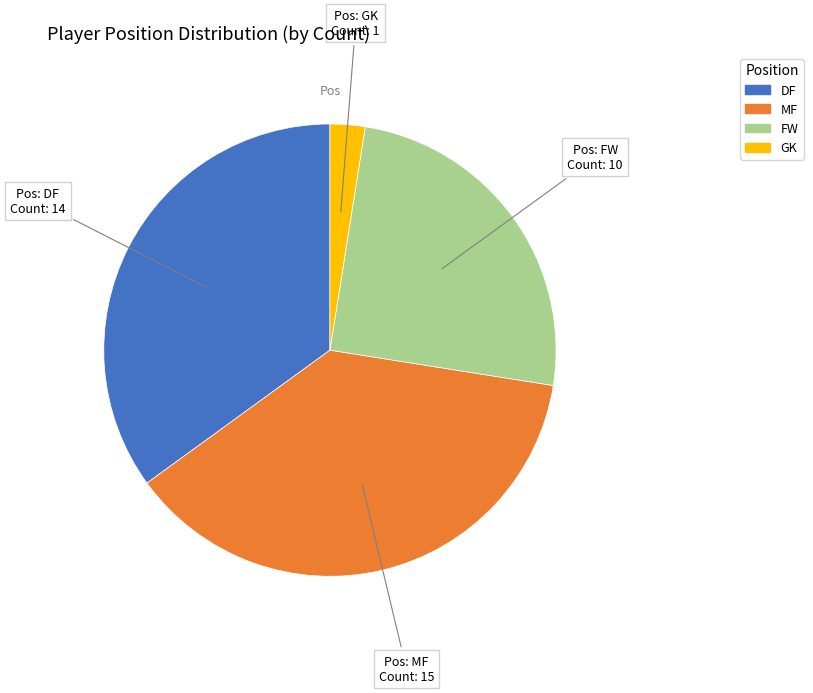

Do DF and GK together represent more than half of the pie?

No